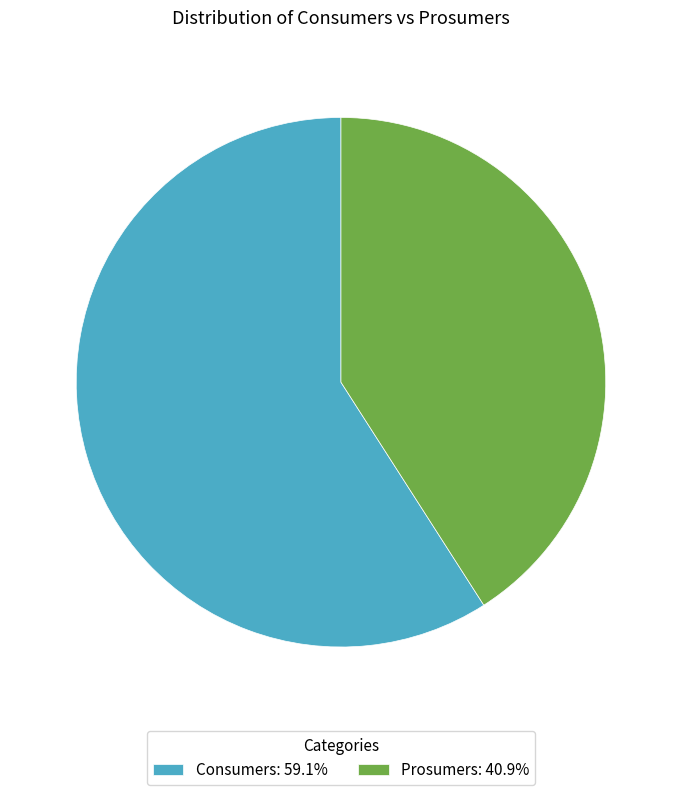

Do Consumers: 59.1% and Prosumers: 40.9% together represent more than half of the pie?

Yes